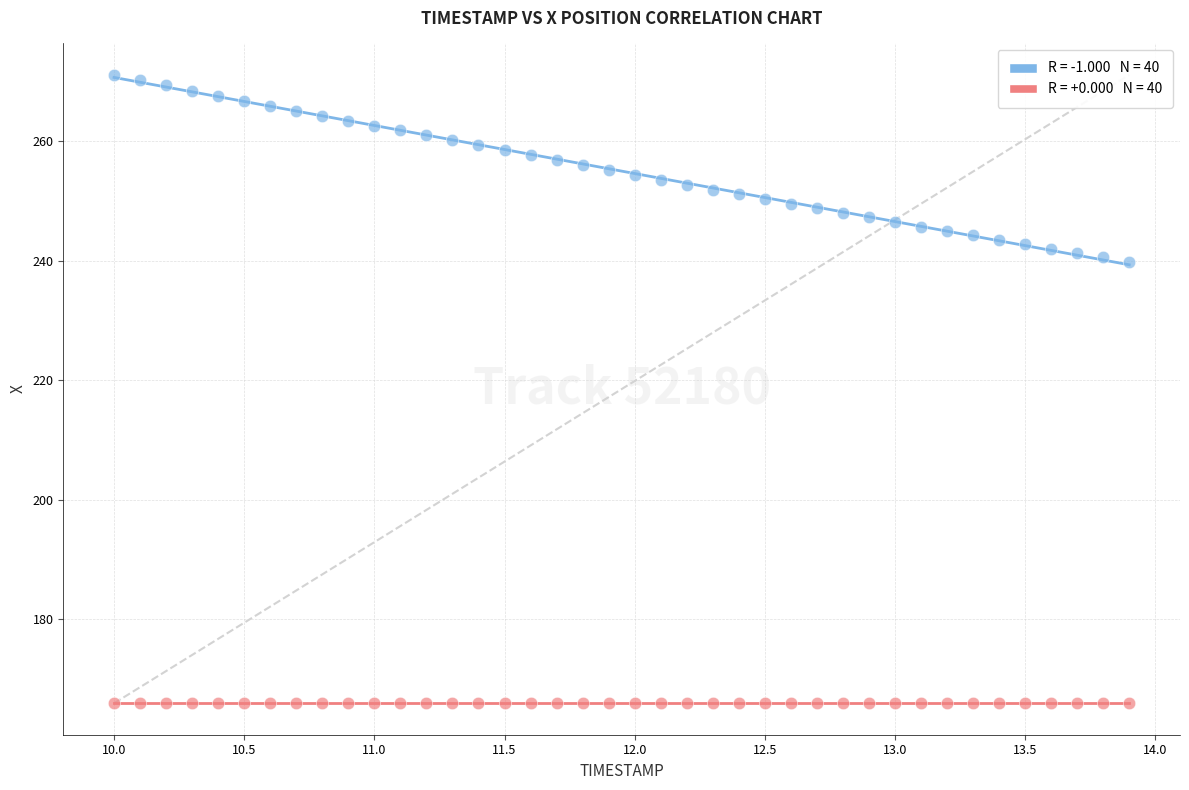

Count the number of points in this scatter plot.

80